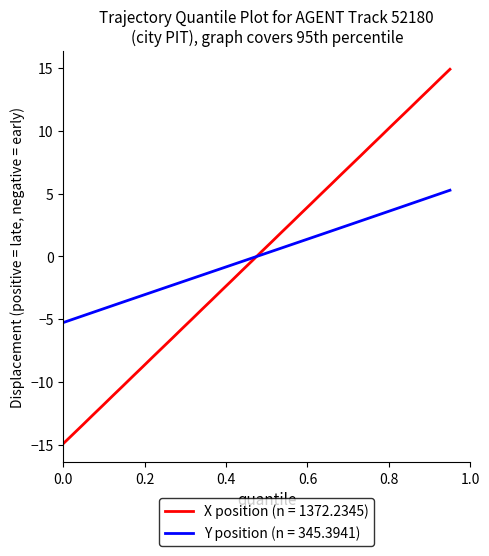

What is the greatest value displayed?

14.9